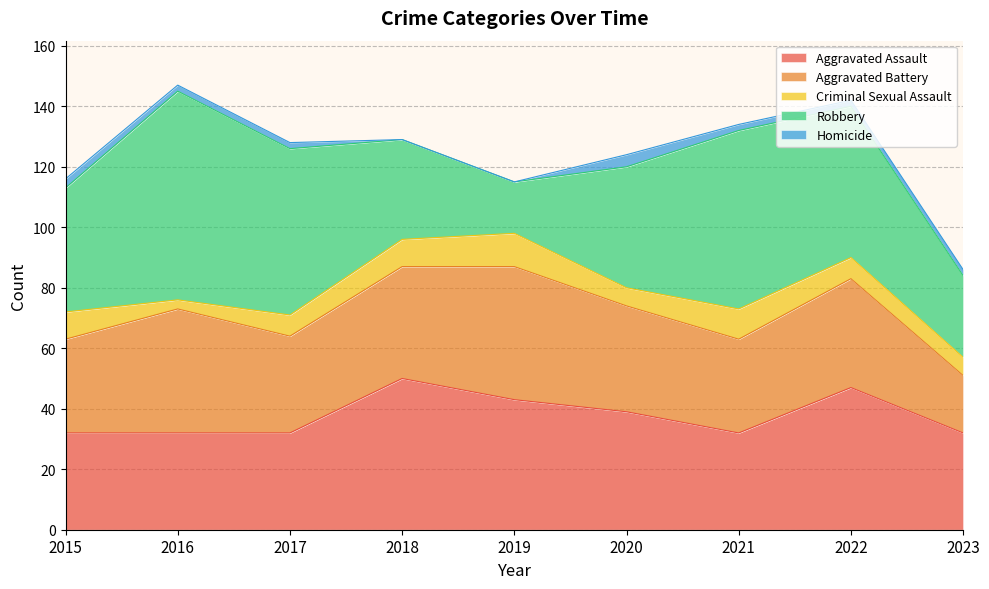

What is the approximate value of Aggravated Assault at 2023, to the nearest 5?

30